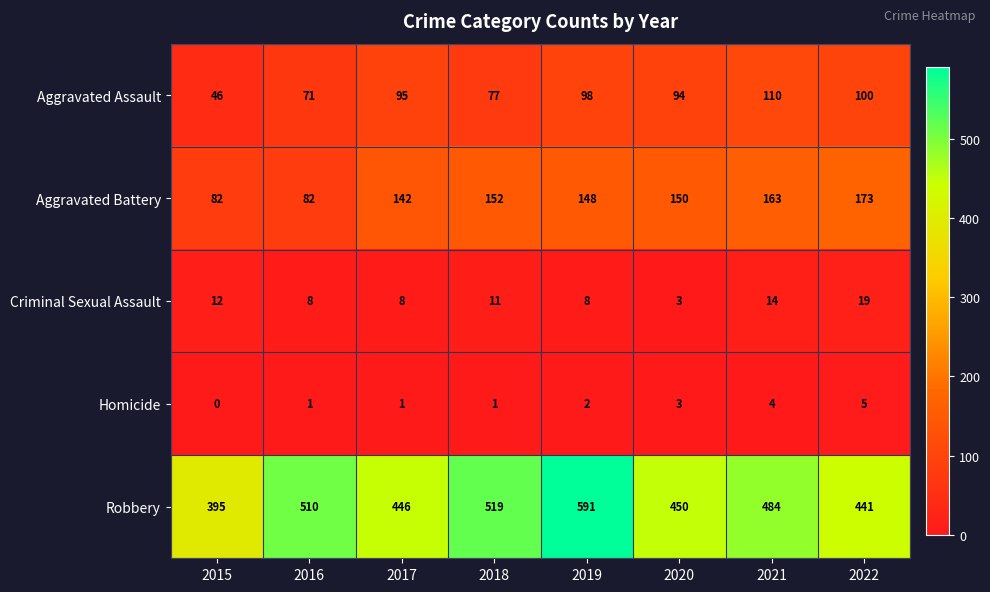

At how many categories does at least one series exceed 154?

8